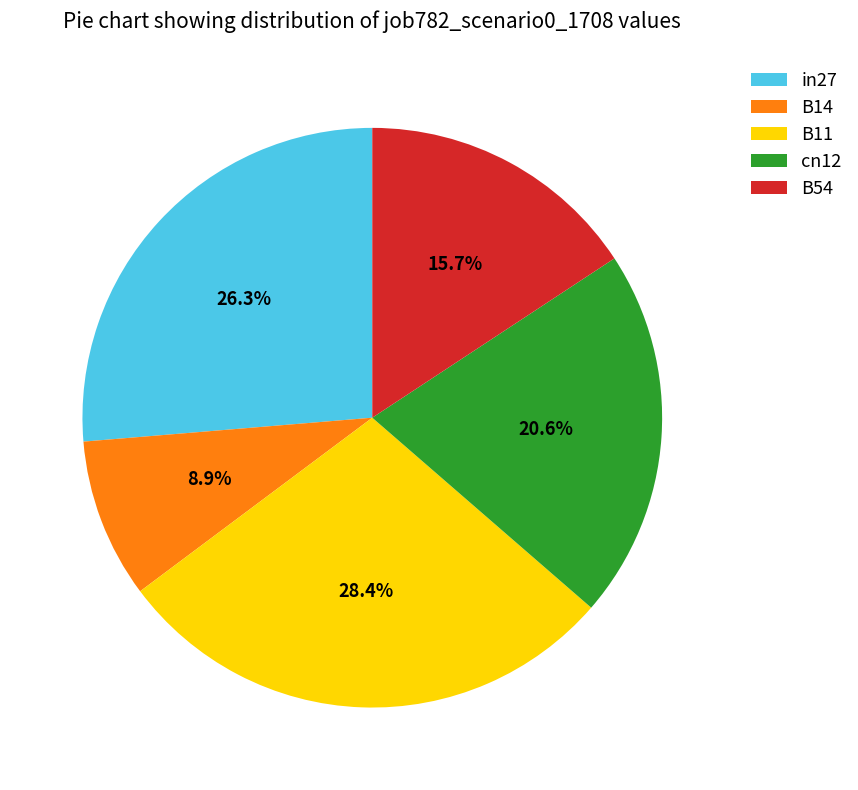

Does B14 account for over 50% of the chart?

No